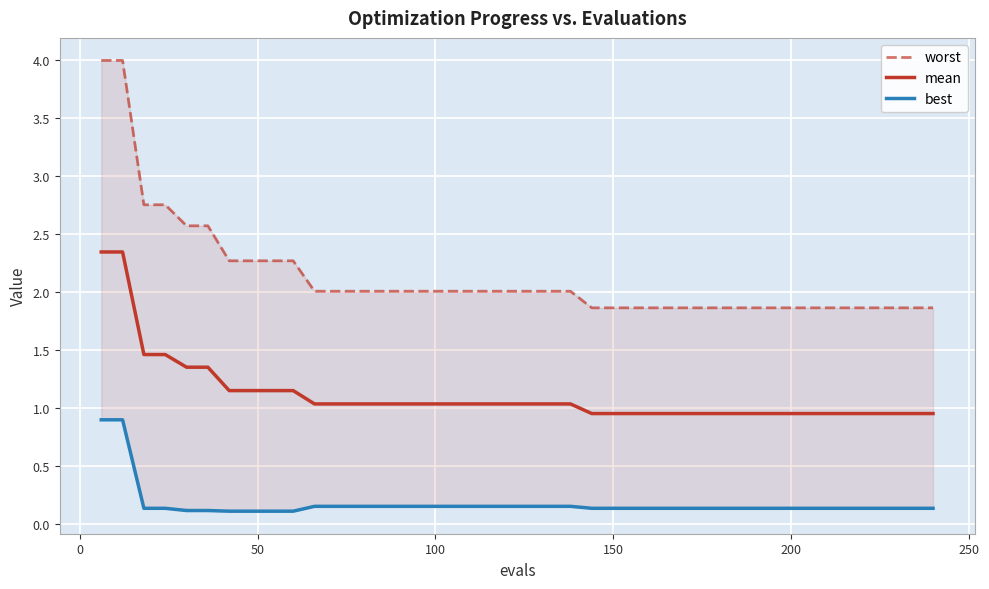

What is the smallest value displayed?

0.1